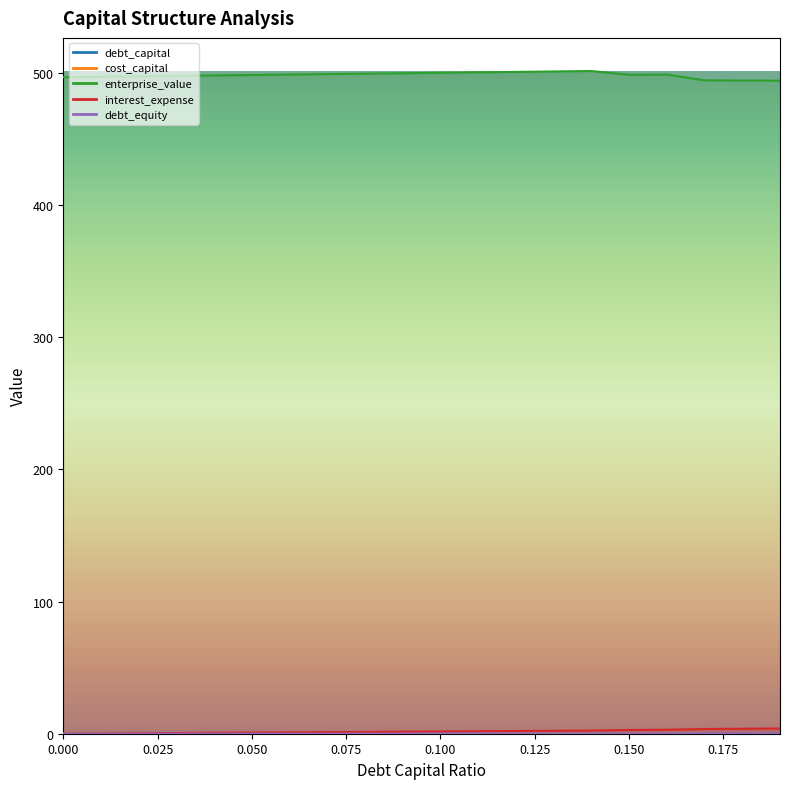

Reading left to right, what are all the values shown in this chart?

debt_capital: 0.0	0.0	0.0	0.0	0.0	0.1	0.1	0.1	0.1	0.1	0.1	0.1	0.1	0.1	0.1	0.1	0.2	0.2	0.2	0.2
cost_capital: 0.1	0.1	0.1	0.1	0.1	0.1	0.1	0.1	0.1	0.1	0.1	0.1	0.1	0.1	0.1	0.1	0.1	0.1	0.1	0.1
enterprise_value: 496.9	497.2	497.5	497.9	498.2	498.5	498.9	499.2	499.5	499.9	500.2	500.5	500.9	501.2	501.5	498.7	498.8	494.5	494.3	494.2
interest_expense: 0.0	0.2	0.3	0.5	0.7	0.9	1.0	1.2	1.4	1.5	1.7	1.9	2.1	2.2	2.4	2.8	3.0	3.6	3.8	4.0
debt_equity: 0.0	0.0	0.0	0.0	0.0	0.1	0.1	0.1	0.1	0.1	0.1	0.1	0.1	0.1	0.2	0.2	0.2	0.2	0.2	0.2